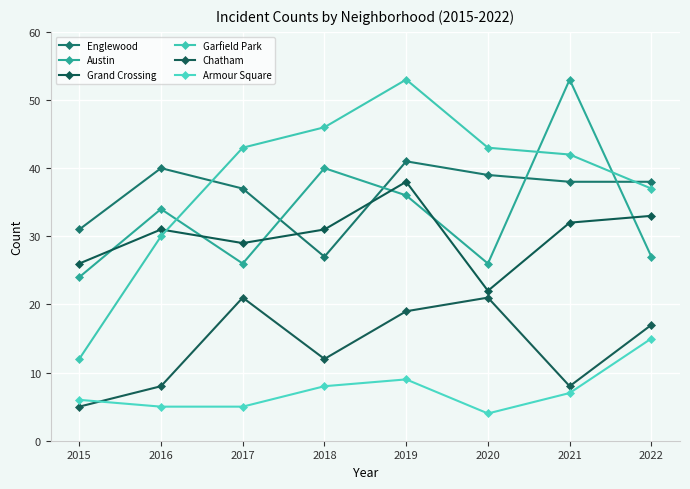

How many lines are shown in the chart?

6